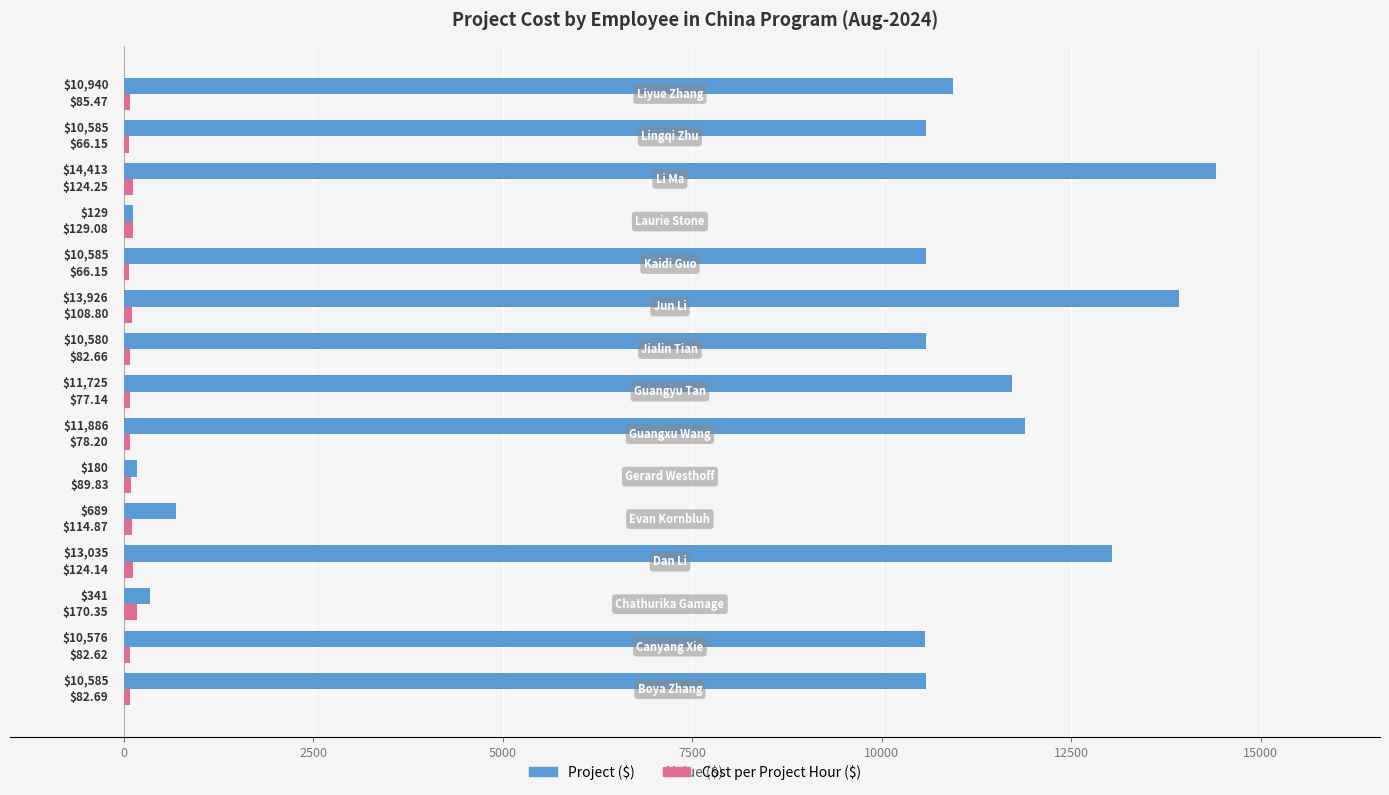

Which series has the largest total across all categories?

Project ($)